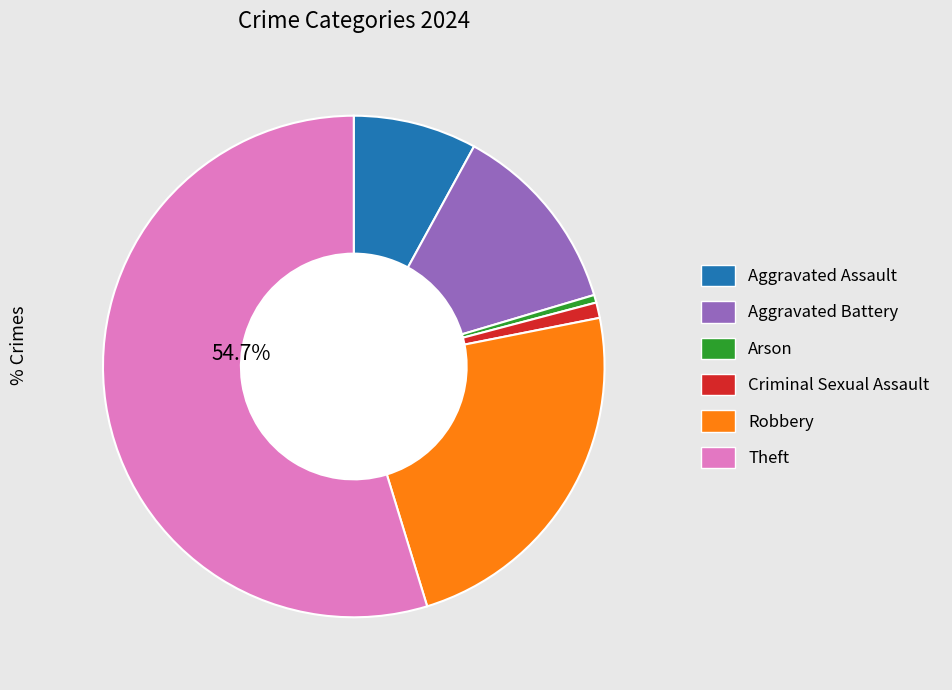

How many segments does this pie chart have?

6